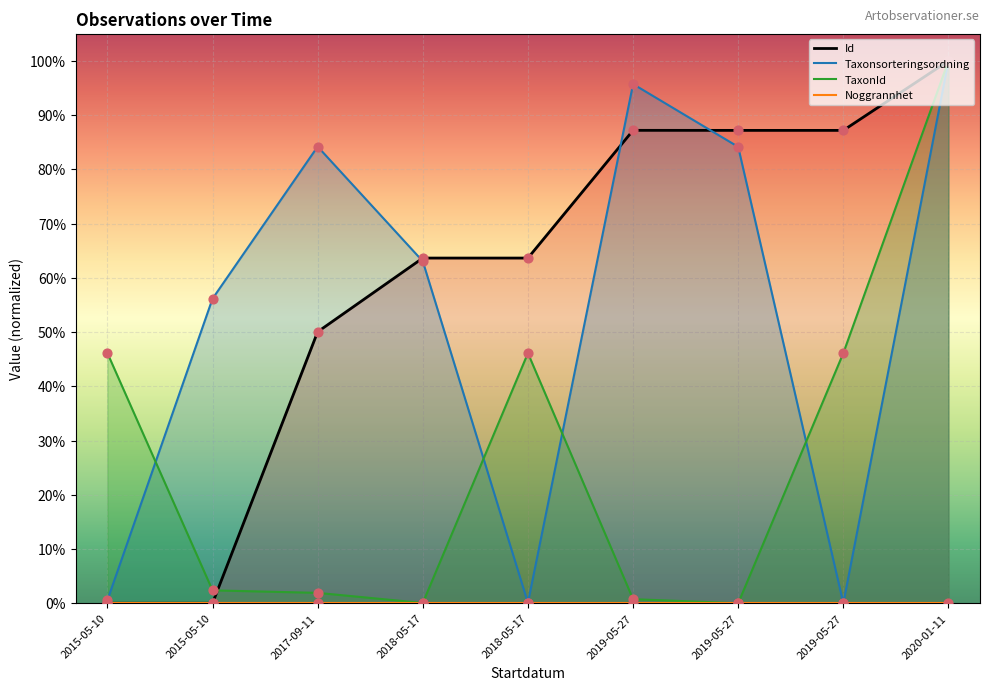

At how many categories does at least one series exceed 0?

9